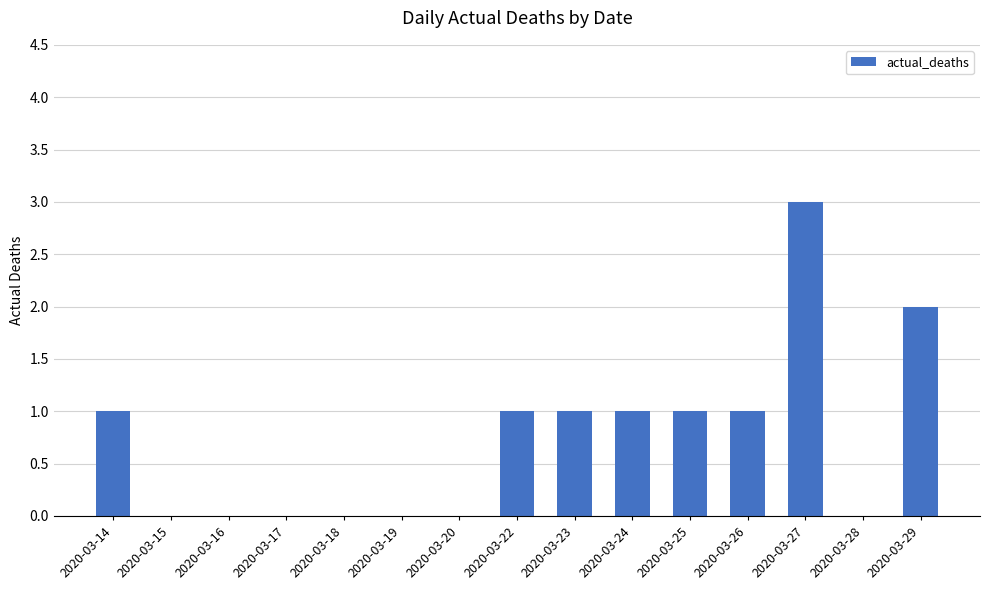

The value at 2020-03-29 is 2. True or false?

True